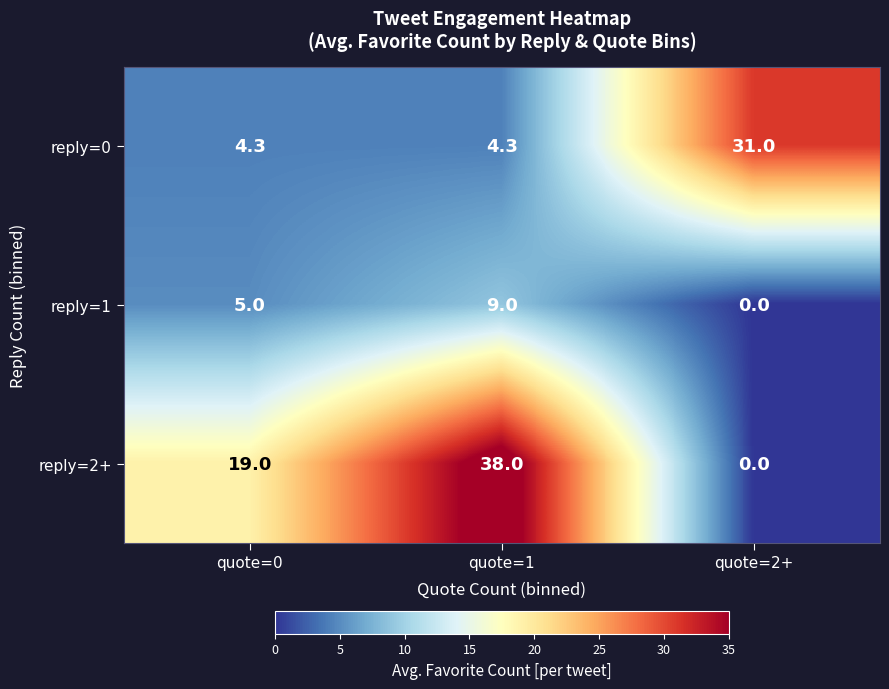

Which category has the lowest value across all series?

quote=2+